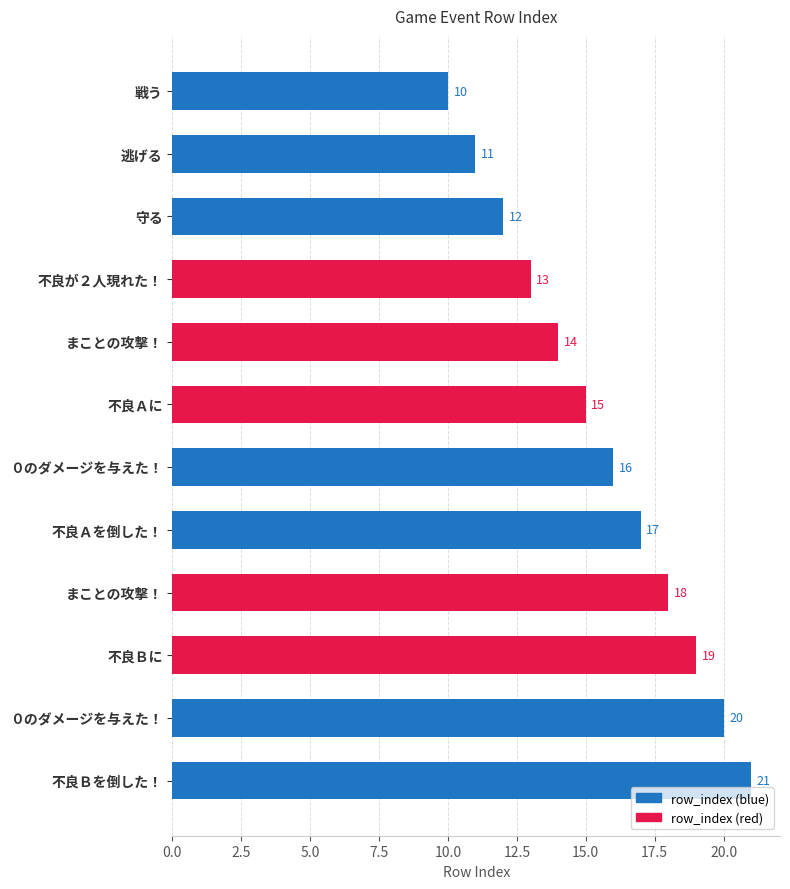

How many bars are there in total?

12